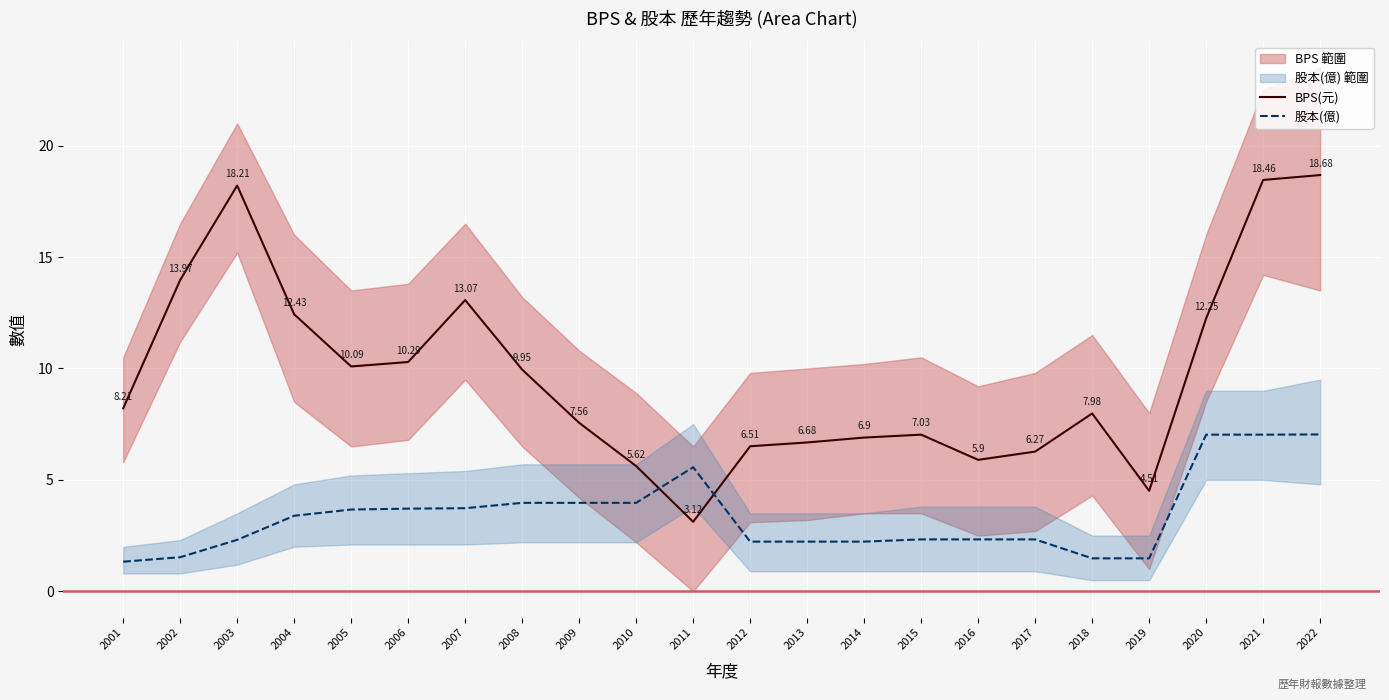

How many lines are shown in the chart?

2